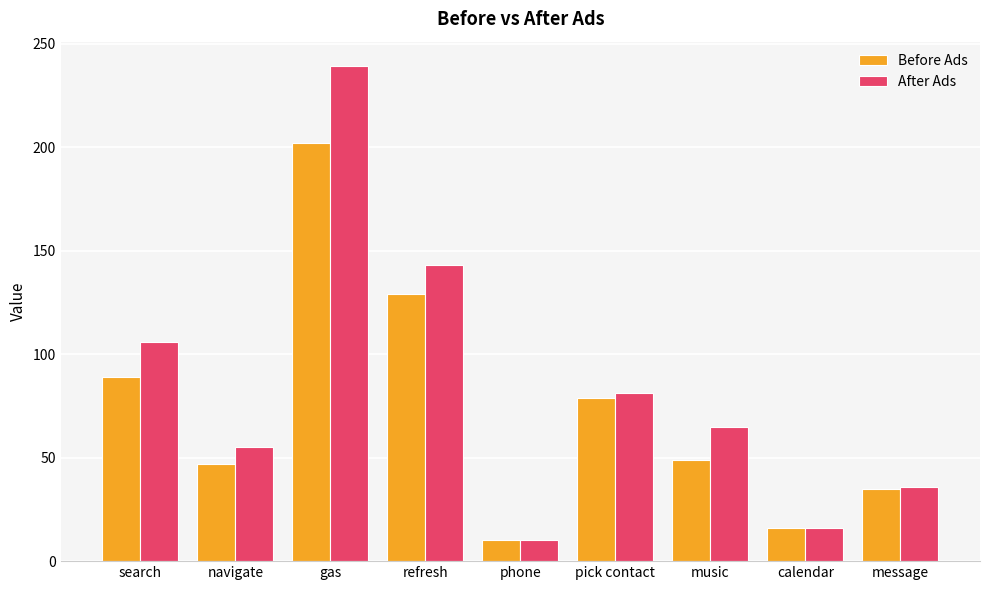

The Before Ads series shows 116 at search. True or false?

False